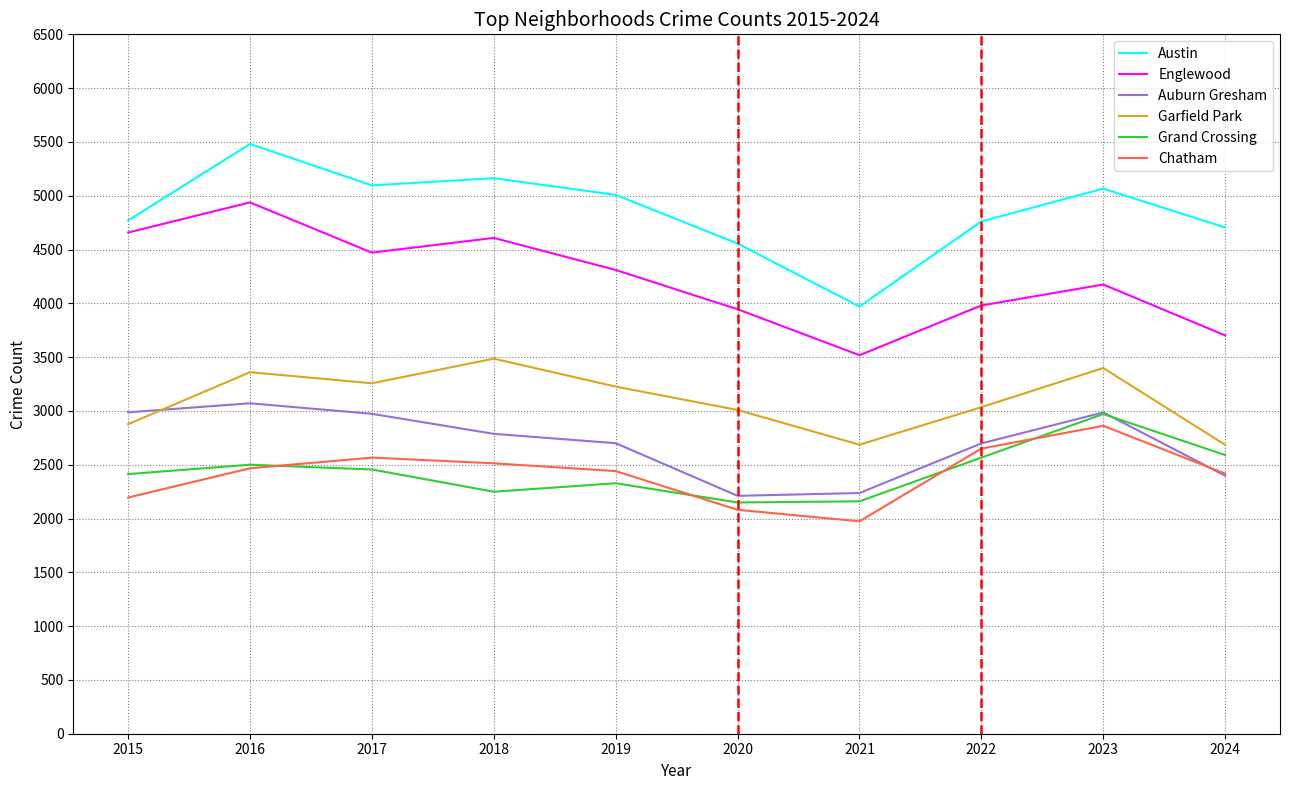

Does the chart display data point markers on the line(s)?

No